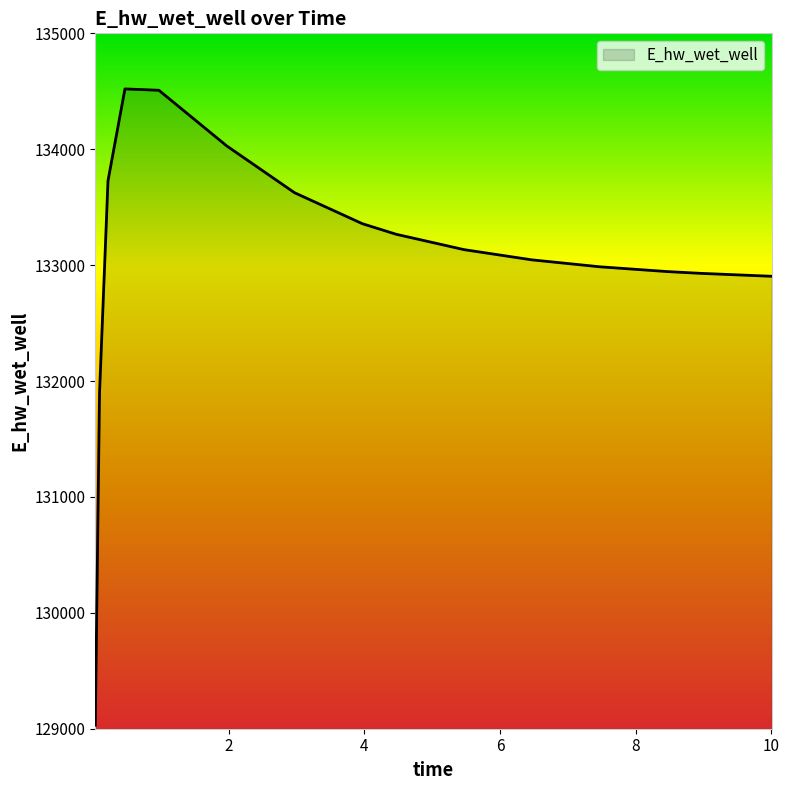

What is the greatest value displayed?

134520.4